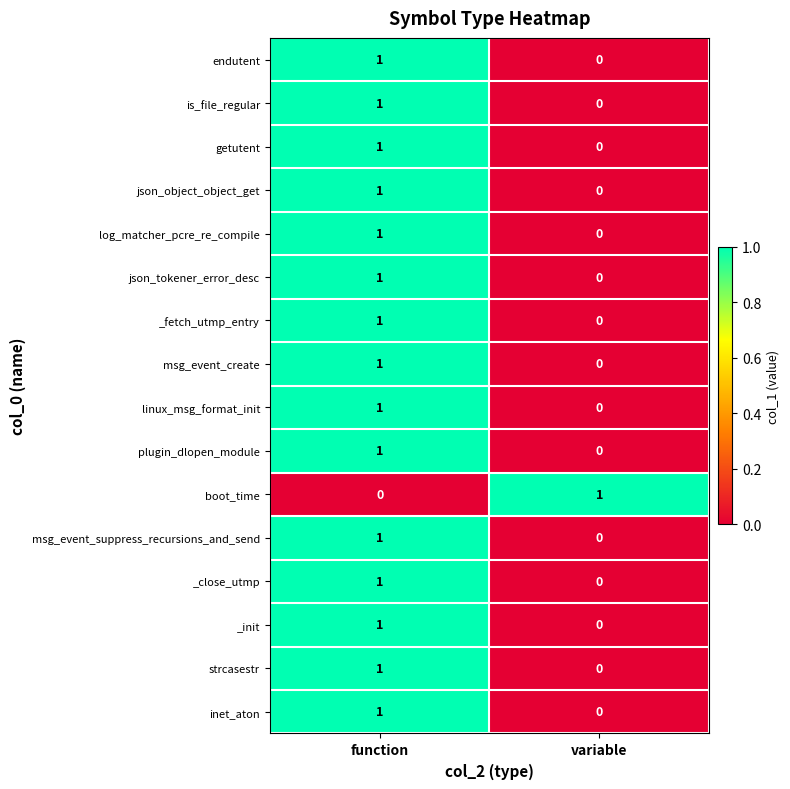

How many data points does each series have?

2